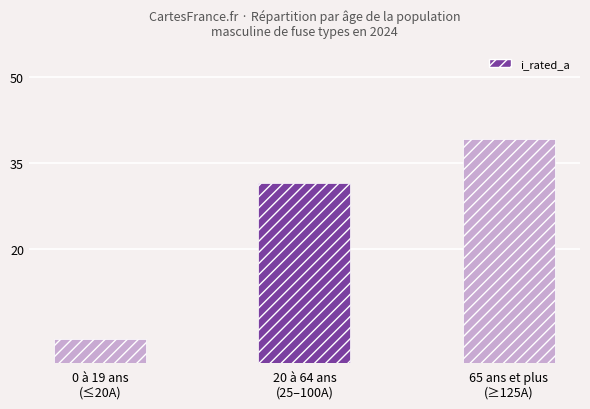

How many values exceed 31?

2